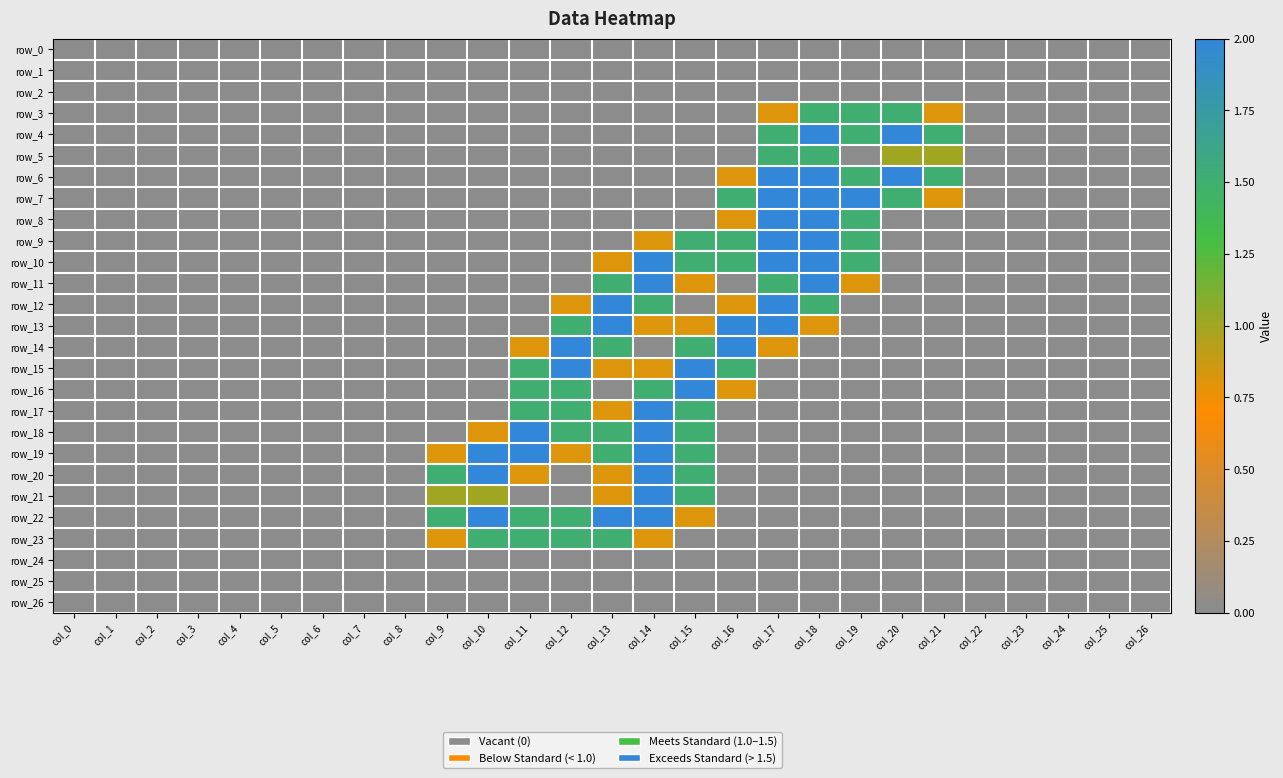

At which label does row_9 reach its minimum?

col_0